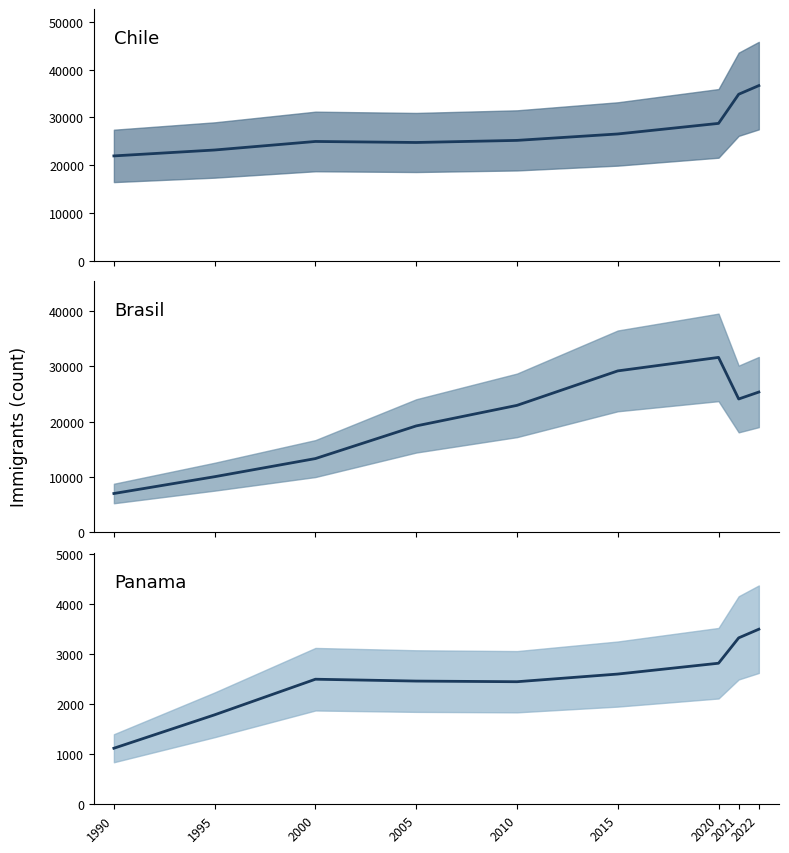

Count the number of data series in this chart.

3